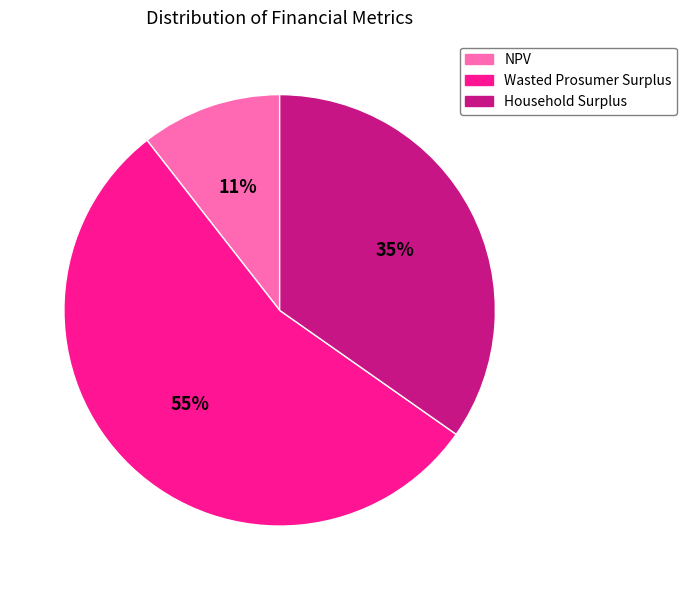

Which has a higher value, NPV or Household Surplus?

Household Surplus